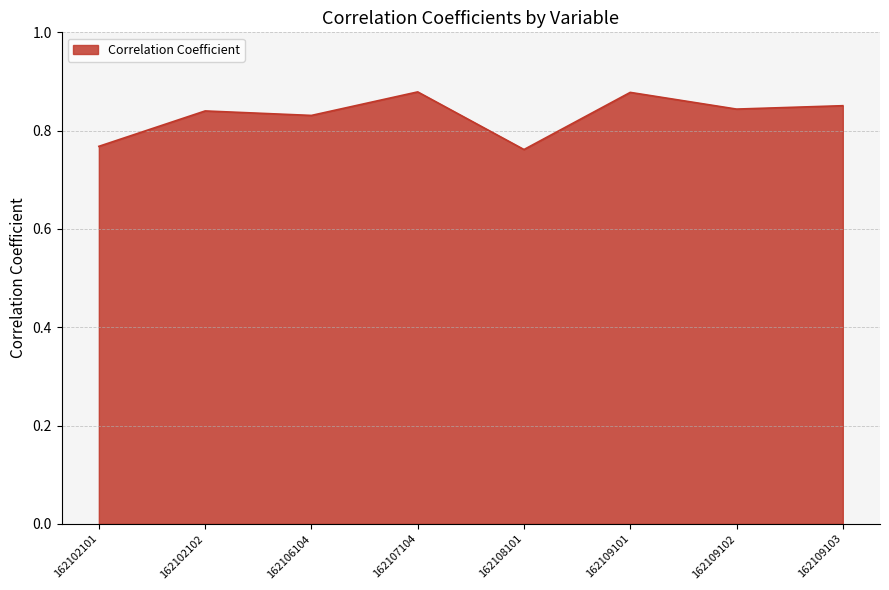

What is the change in value from 162102101 to 162106104?

+0.1